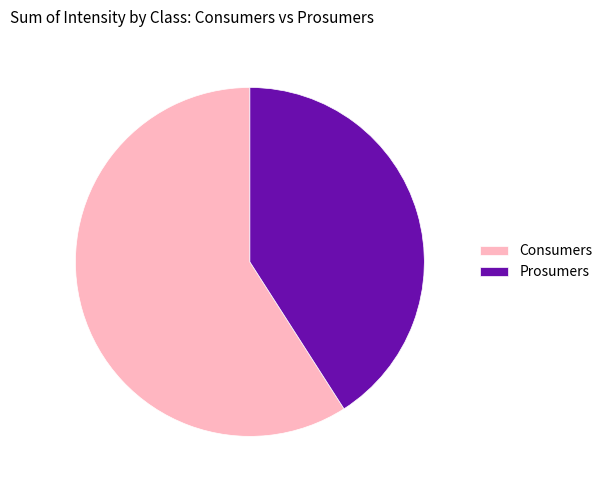

Is the sum of Consumers and Prosumers greater than half?

Yes